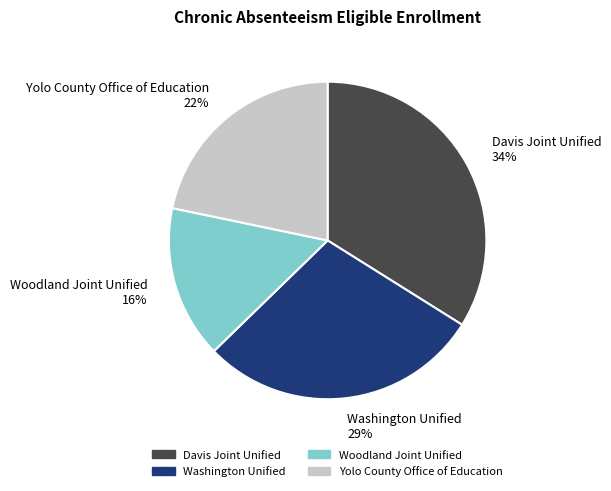

What percentage is the Woodland Joint Unified slice, to the nearest percent?

16%